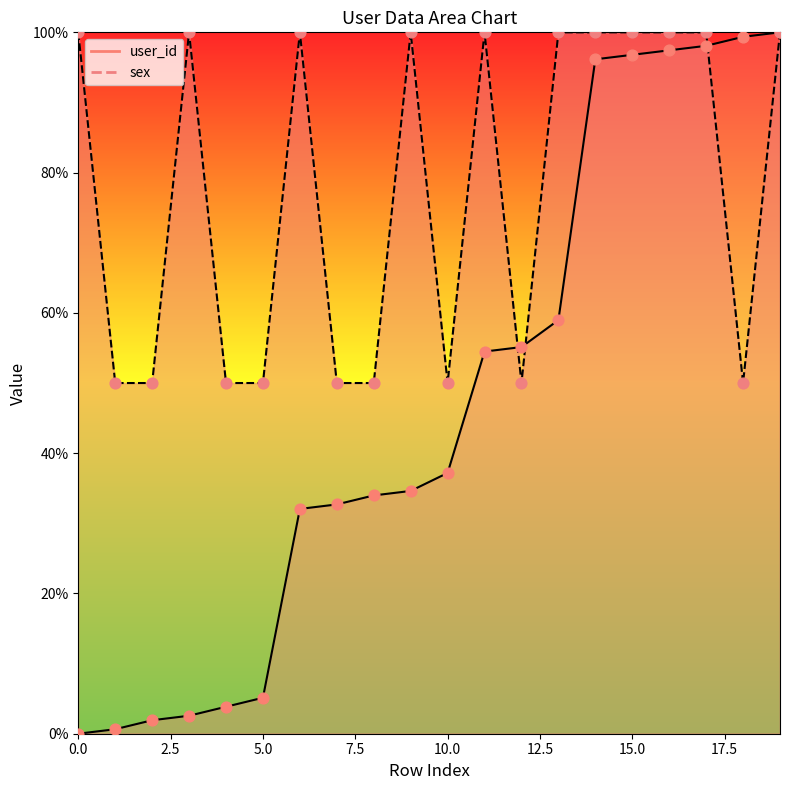

At how many categories does at least one series exceed 35?

20